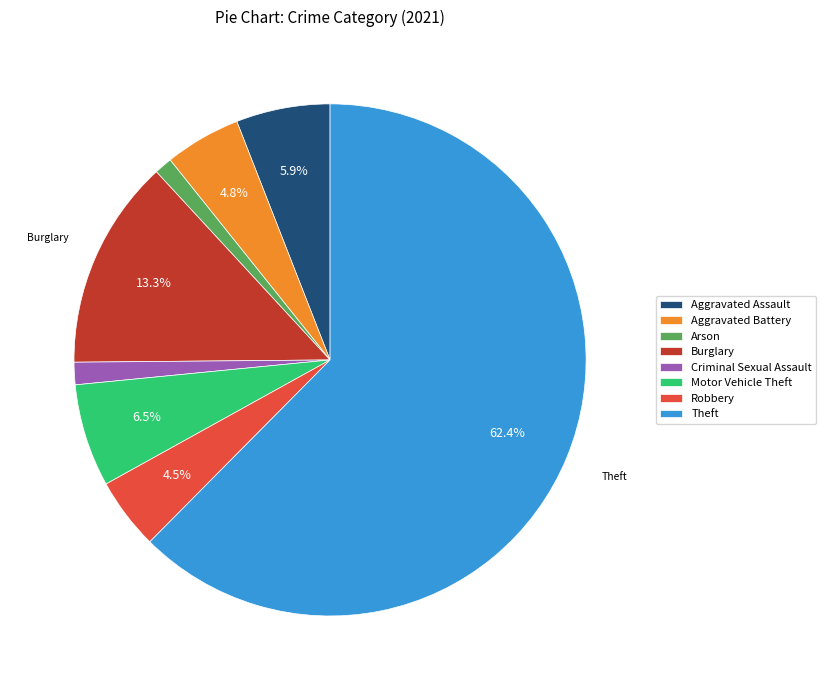

What is the majority slice?

Theft